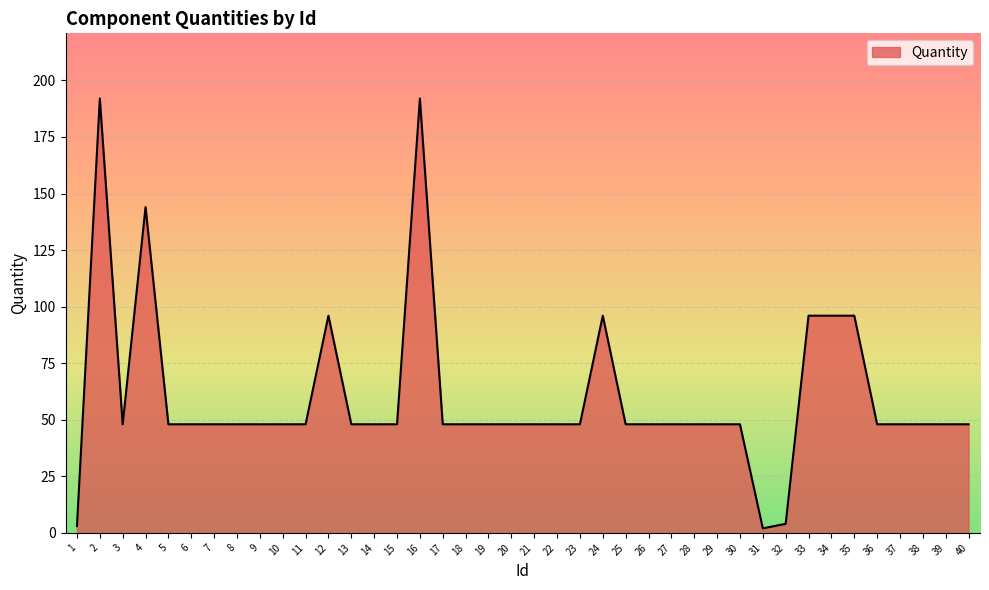

Which has a higher value, 24 or 25?

24